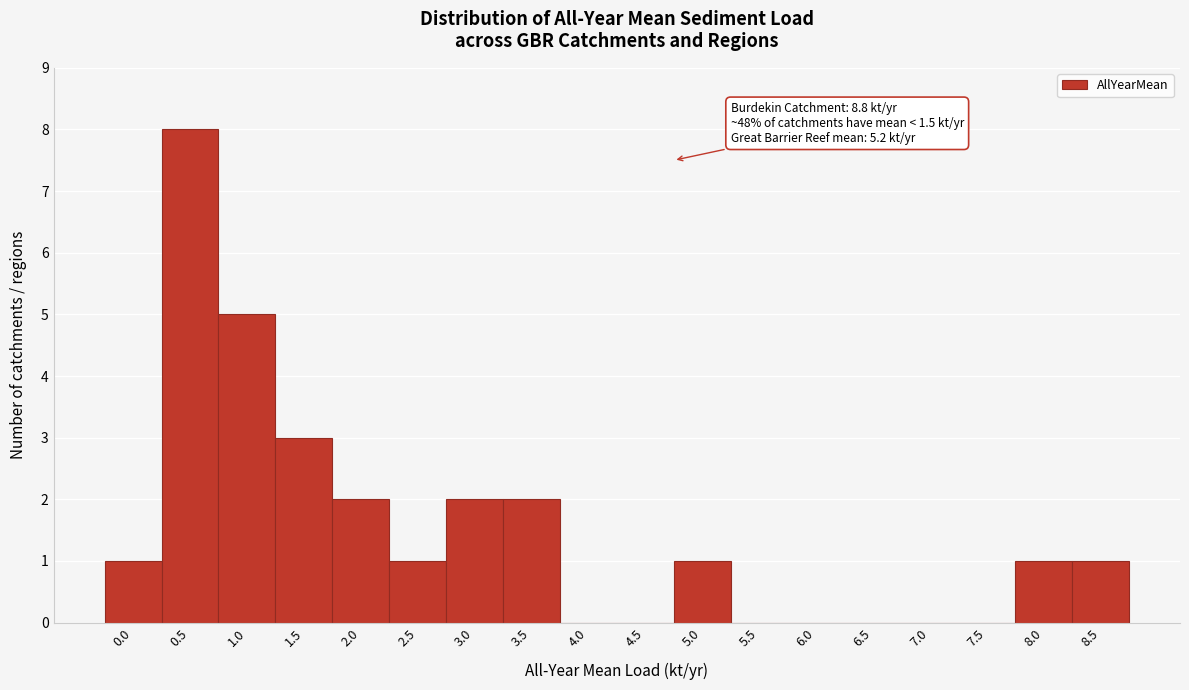

Reading left to right, what are all the values shown in this chart?

0.0=1	0.5=8	1.0=5	1.5=3	2.0=2	2.5=1	3.0=2	3.5=2	4.0=0	4.5=0	5.0=1	5.5=0	6.0=0	6.5=0	7.0=0	7.5=0	8.0=1	8.5=1